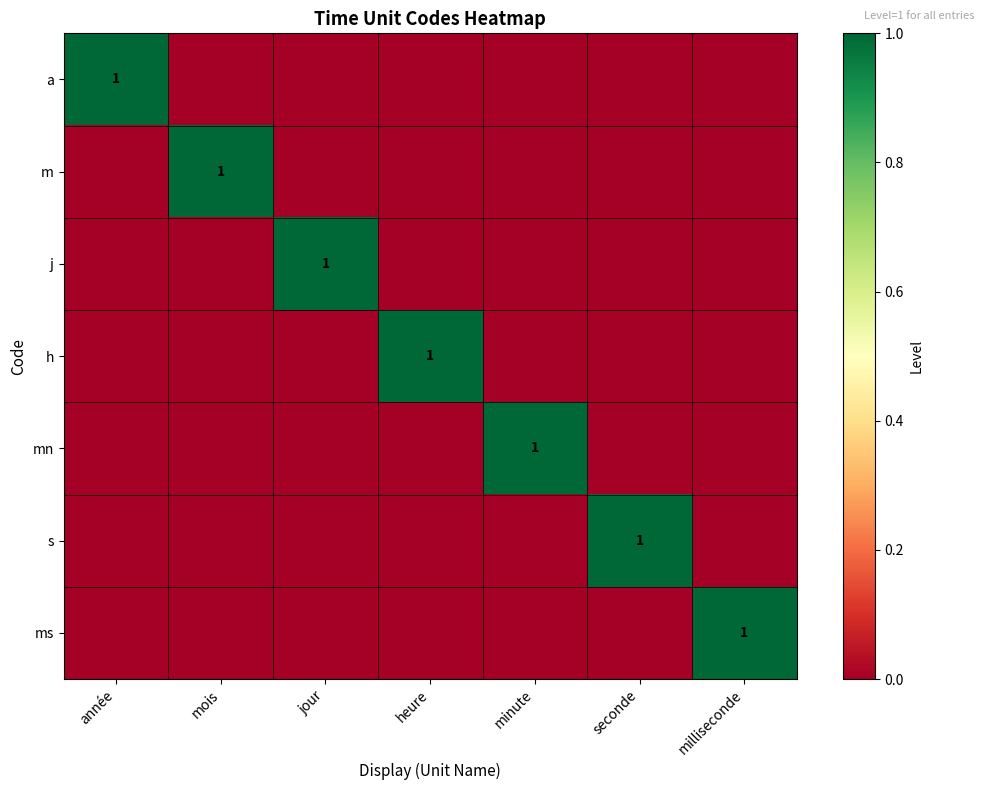

What is the highest value of the h series?

1